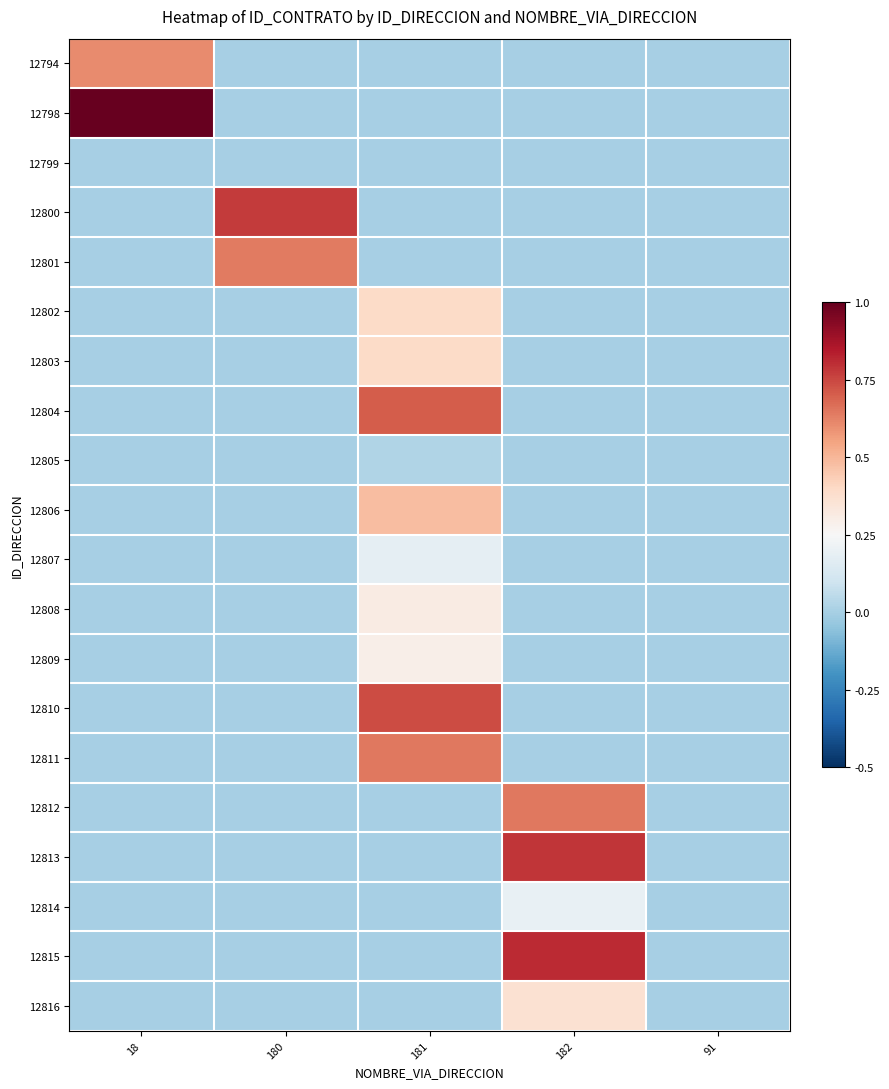

Between 180 and 91, which series saw the biggest shift?

12800